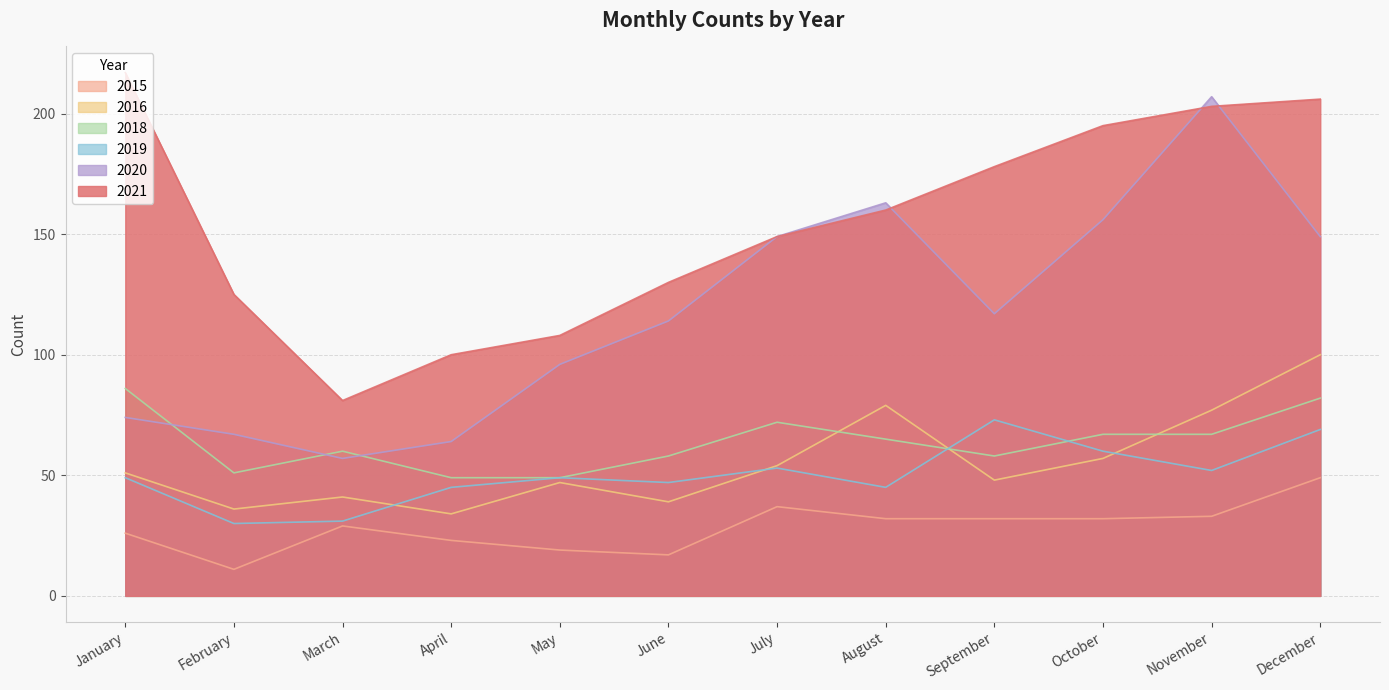

Reading left to right, what are all the values shown in this chart?

2015: January=26	February=11	March=29	April=23	May=19	June=17	July=37	August=32	September=32	October=32	November=33	December=49
2021: January=217	February=125	March=81	April=100	May=108	June=130	July=149	August=160	September=178	October=195	November=203	December=206
2016: January=51	February=36	March=41	April=34	May=47	June=39	July=54	August=79	September=48	October=57	November=77	December=100
2020: January=74	February=67	March=57	April=64	May=96	June=114	July=149	August=163	September=117	October=156	November=207	December=149
2019: January=49	February=30	March=31	April=45	May=49	June=47	July=53	August=45	September=73	October=60	November=52	December=69
2018: January=86	February=51	March=60	April=49	May=49	June=58	July=72	August=65	September=58	October=67	November=67	December=82